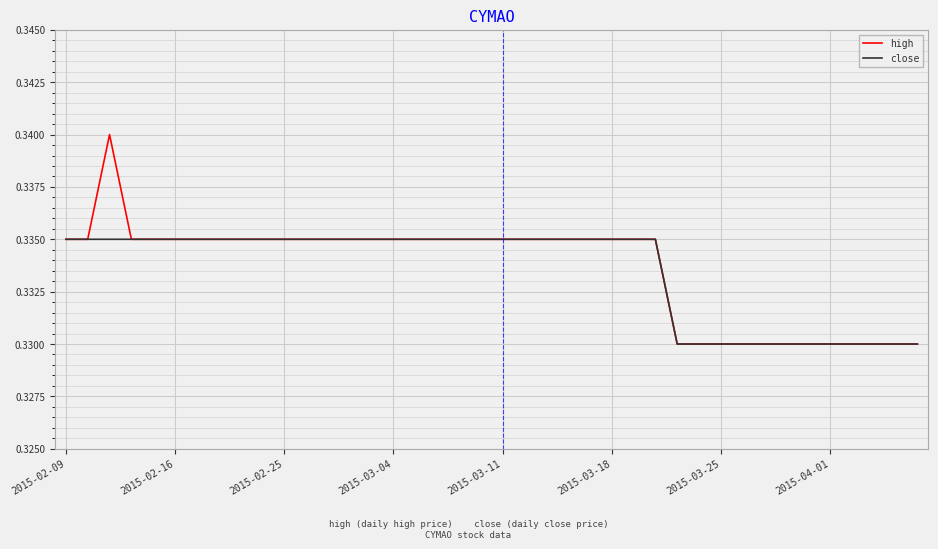

How many lines are shown in the chart?

2